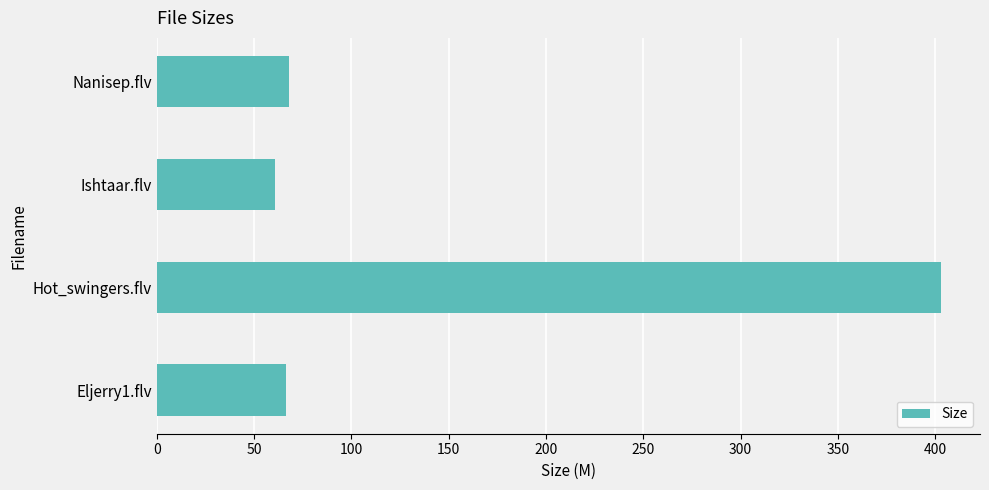

What is the difference between the values at Hot_swingers.flv and Ishtaar.flv?

342.0